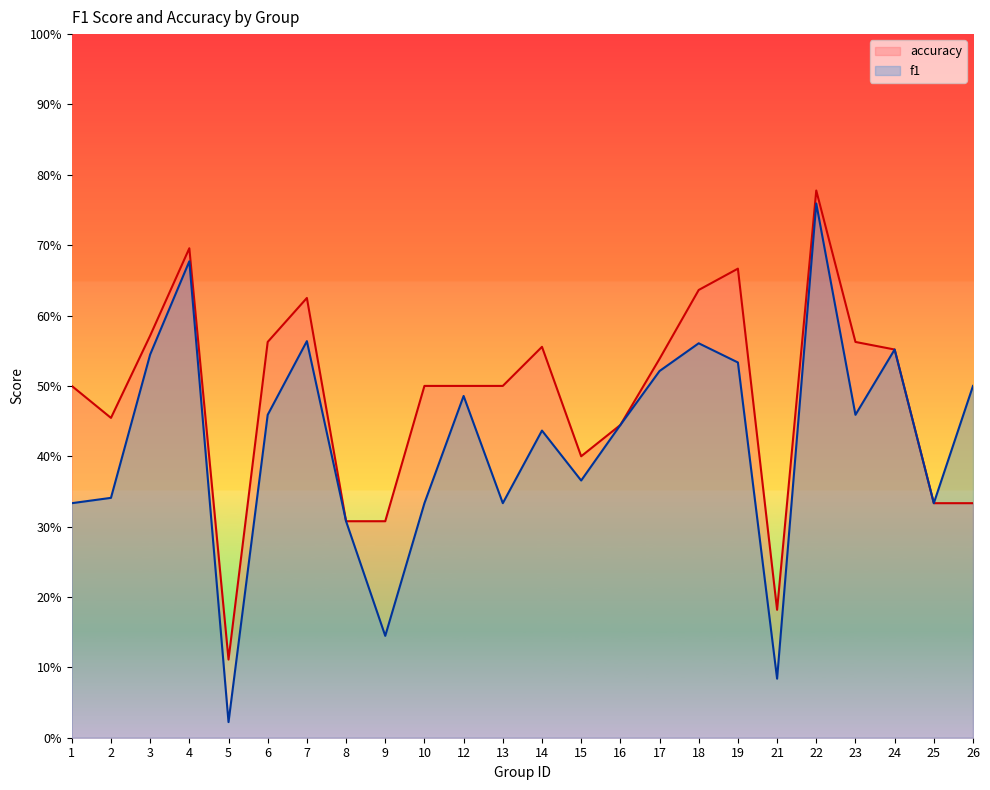

The f1 series shows 0.5 at 3. True or false?

True